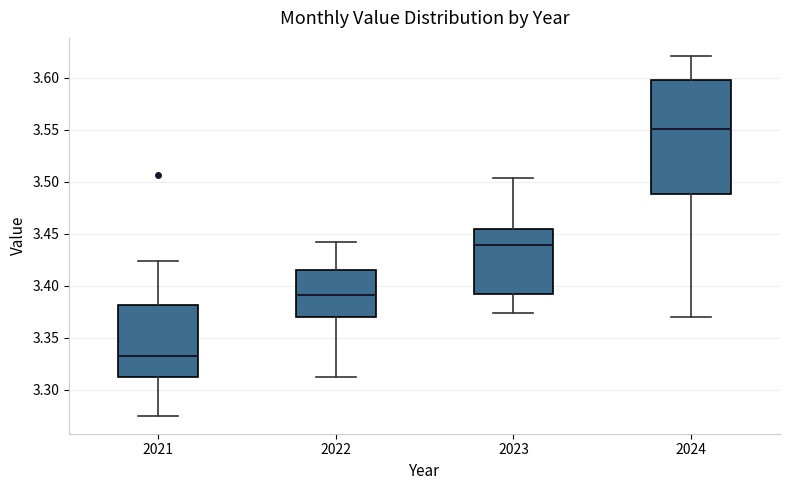

Where is the upper edge of the box at x = 2021 on the y-axis? The values are not printed on the chart, so give them approximately, as read against the axis.

3.380